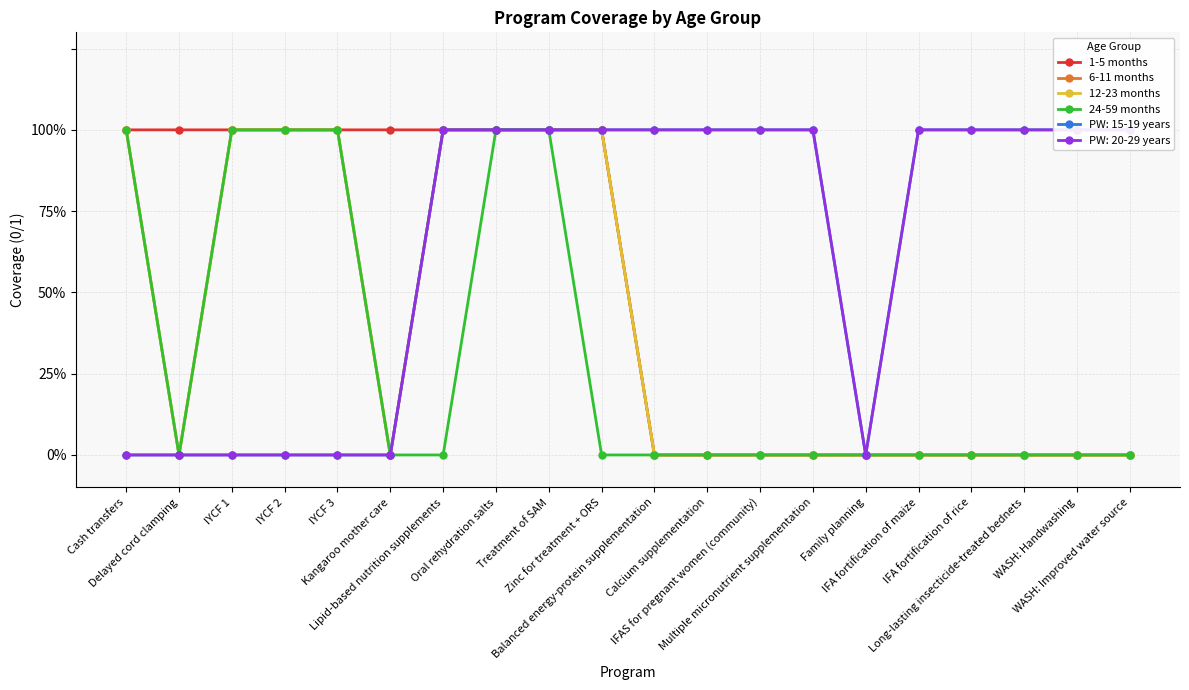

How many 12-23 months values are between 0 and 1?

20